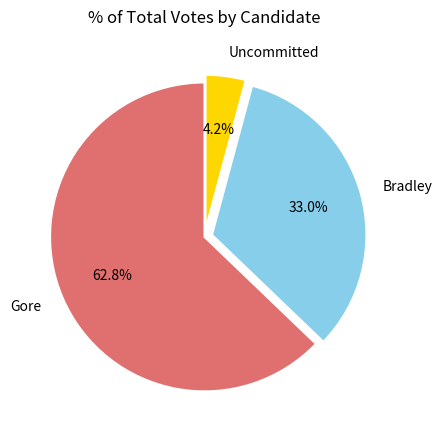

Which category accounts for the majority?

Gore